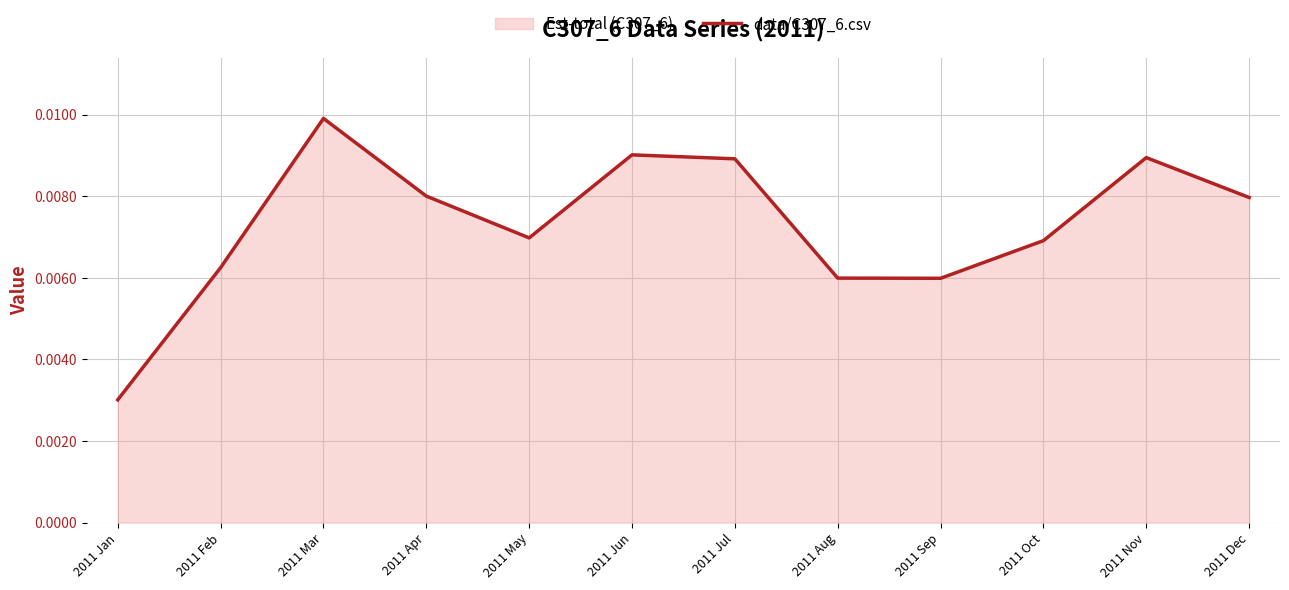

What is the label of the 9th point from the left?

2011 Sep